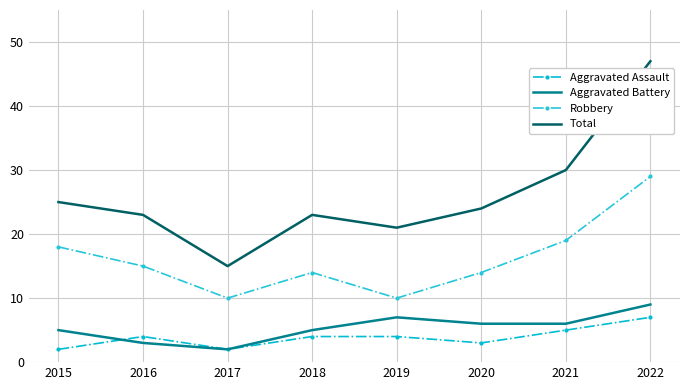

Rank the series at 2017 from highest to lowest value.

Total, Robbery, Aggravated Assault, Aggravated Battery